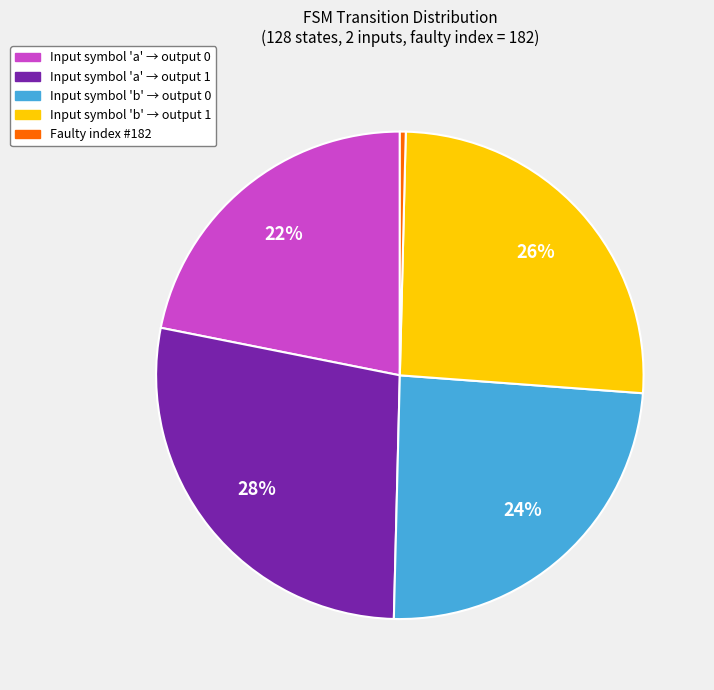

How many segments does this pie chart have?

5